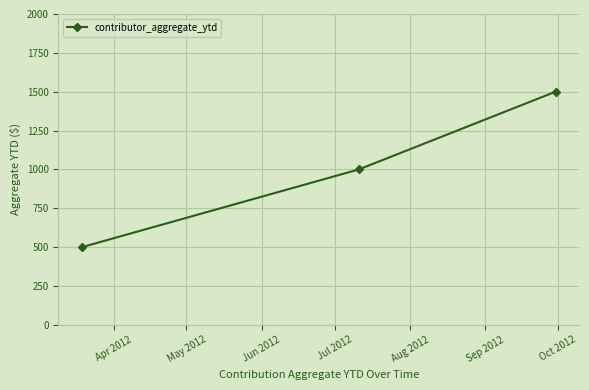

Reading left to right, what are all the values shown in this chart?

500	1000	1500